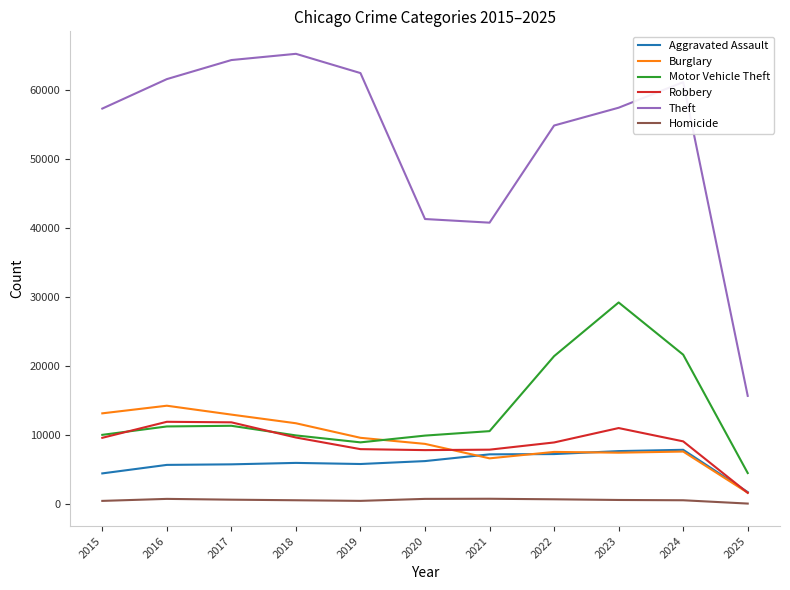

At which label does Theft reach its minimum?

2025